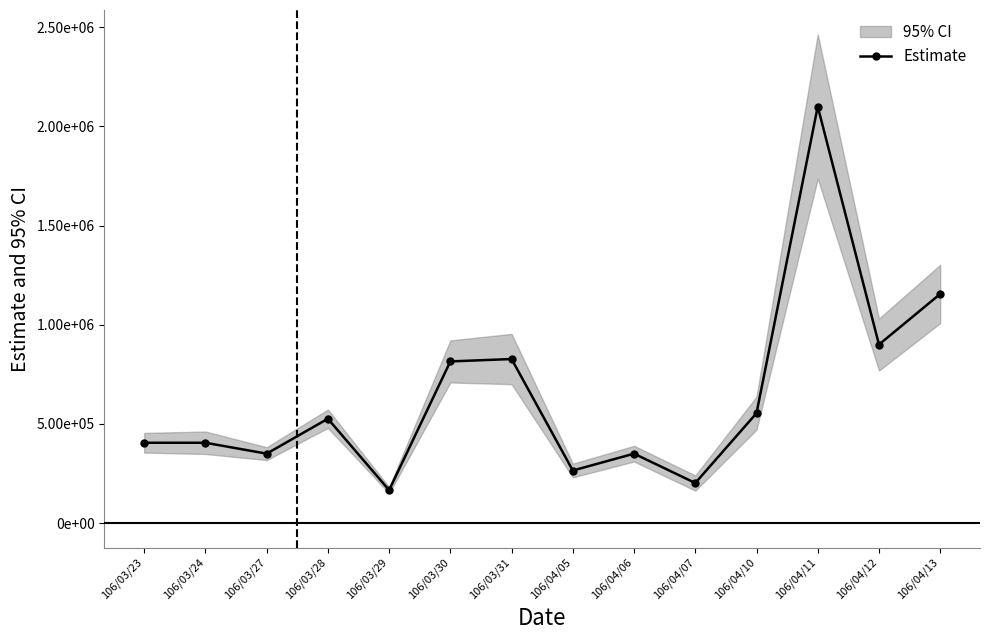

Which category has the highest value across all series?

106/04/11